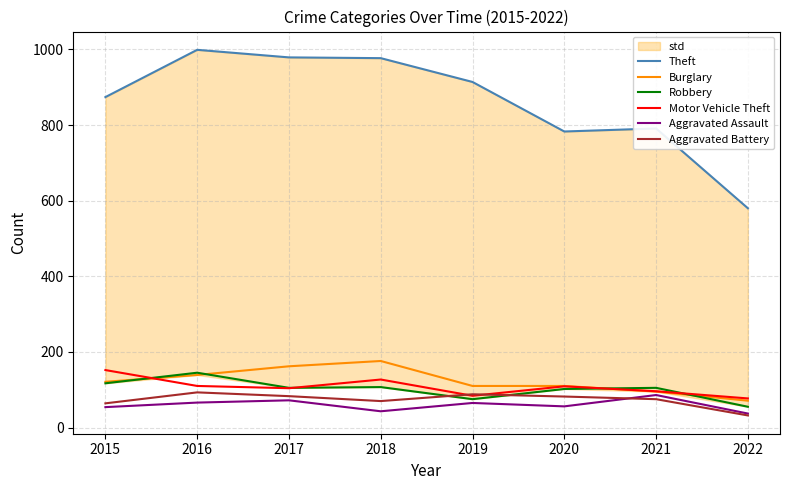

Reading left to right, what are all the values shown in this chart?

Theft: 2015=874	2016=999	2017=979	2018=977	2019=914	2020=783	2021=791	2022=580
Burglary: 2015=121	2016=139	2017=162	2018=176	2019=110	2020=110	2021=95	2022=71
Robbery: 2015=117	2016=145	2017=105	2018=107	2019=75	2020=102	2021=105	2022=55
Motor Vehicle Theft: 2015=152	2016=110	2017=104	2018=127	2019=84	2020=109	2021=96	2022=77
Aggravated Assault: 2015=54	2016=66	2017=72	2018=43	2019=65	2020=56	2021=86	2022=37
Aggravated Battery: 2015=64	2016=93	2017=83	2018=70	2019=88	2020=82	2021=75	2022=32